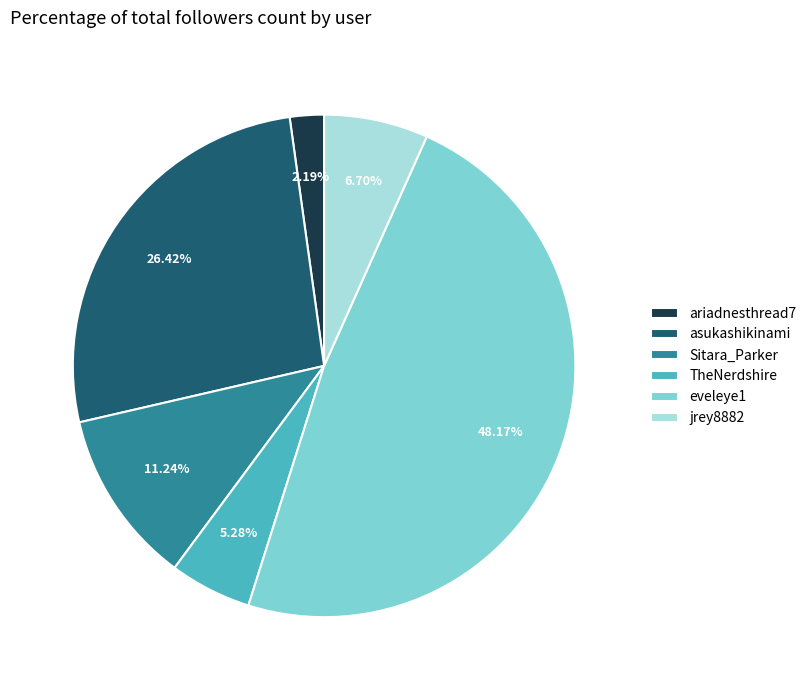

What is the ratio of the value at ariadnesthread7 to the value at jrey8882?

0.3